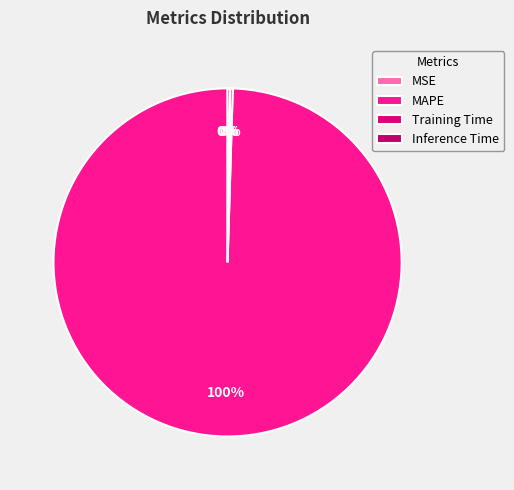

What is the majority slice?

MAPE